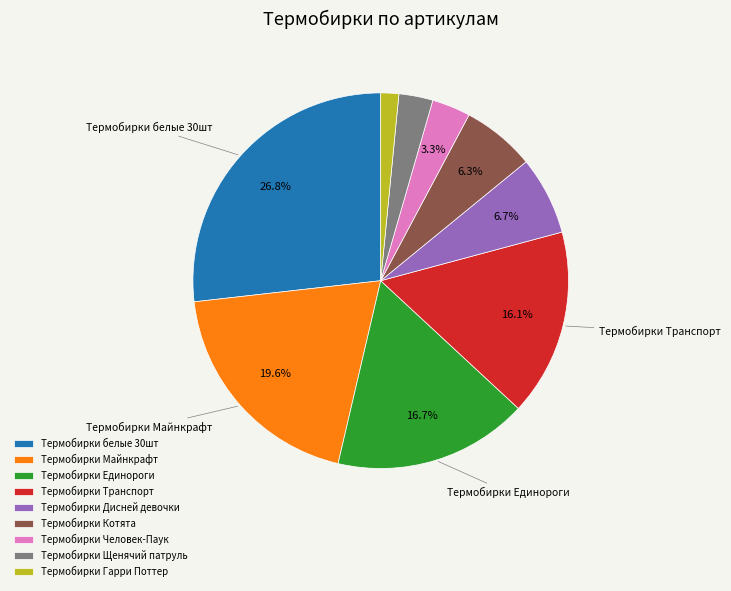

Which slice is the smallest?

Термобирки Гарри Поттер